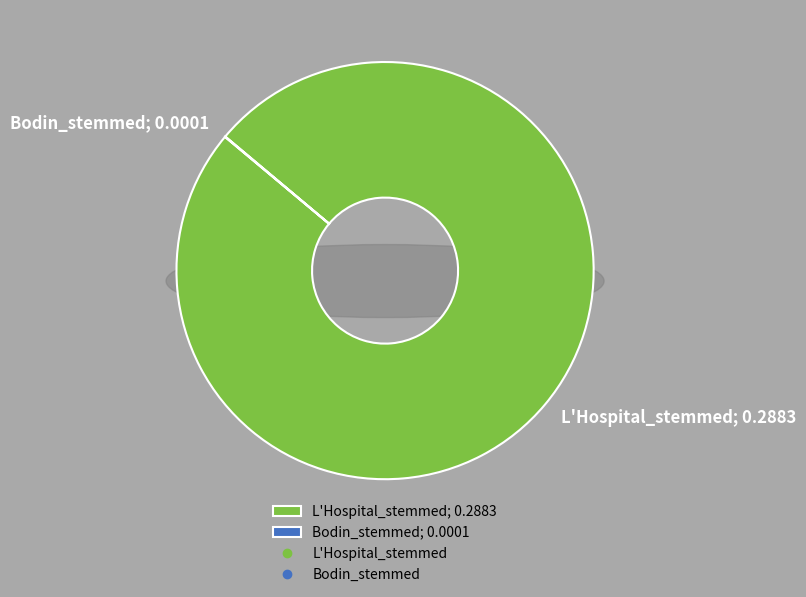

True or false: L'Hospital_stemmed accounts for 88% of the total.

False